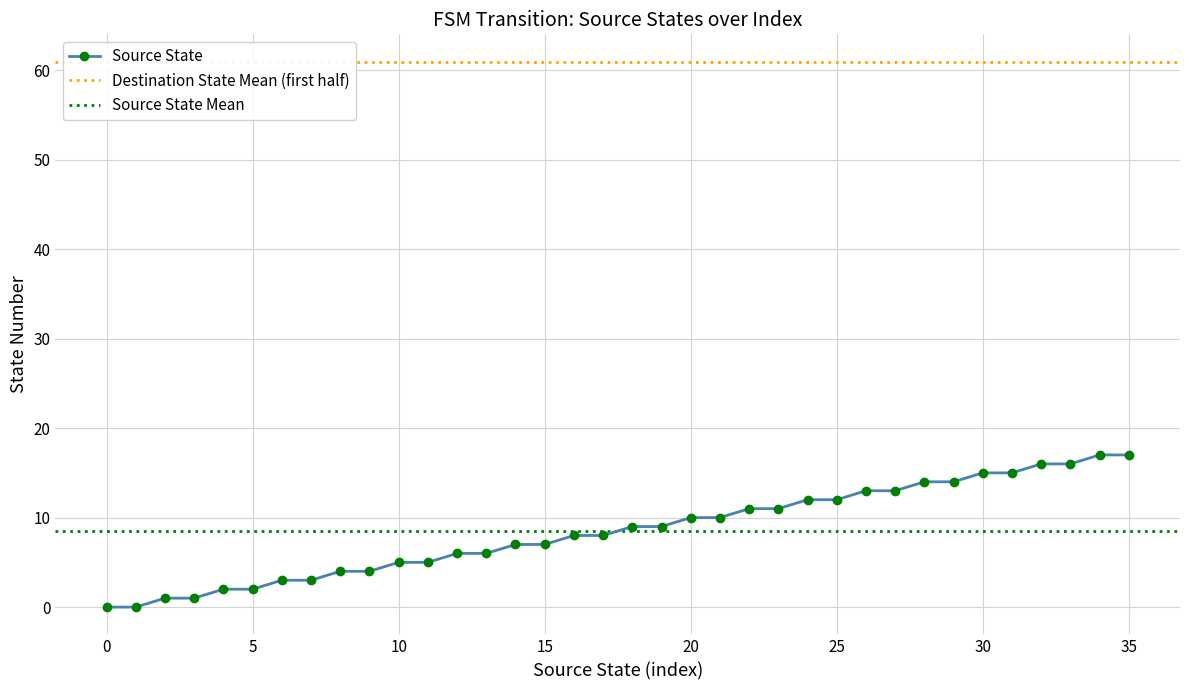

What is the difference between the maximum and minimum values?

17